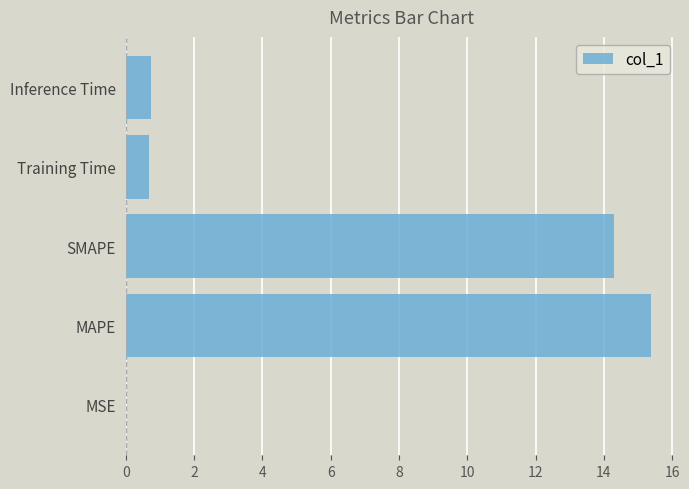

The chart shows a value of 26.6 at MAPE. True or false?

False